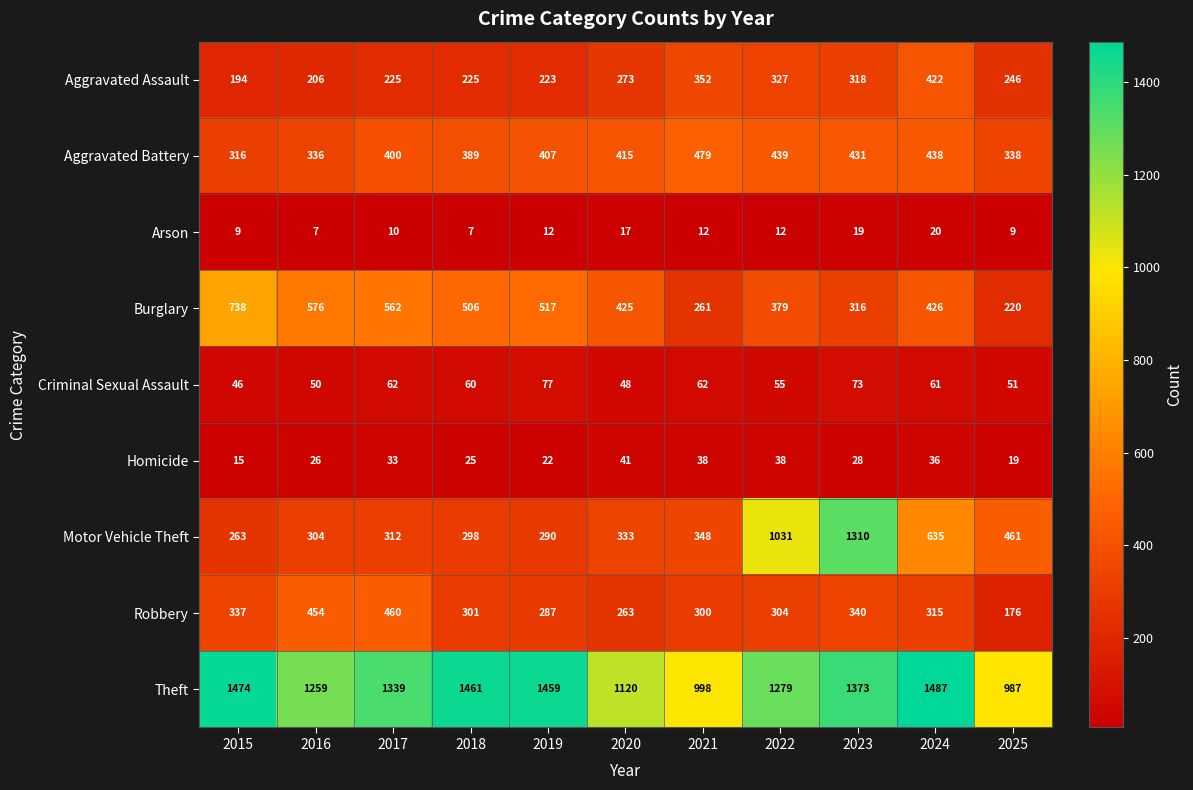

Which series has the largest range (max minus min)?

Motor Vehicle Theft